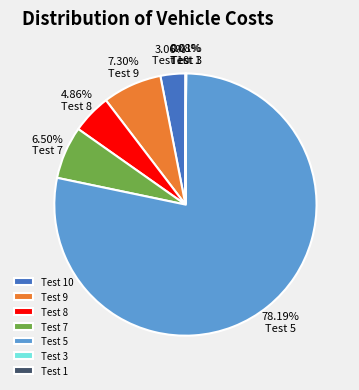

Which category accounts for the majority?

Test 5